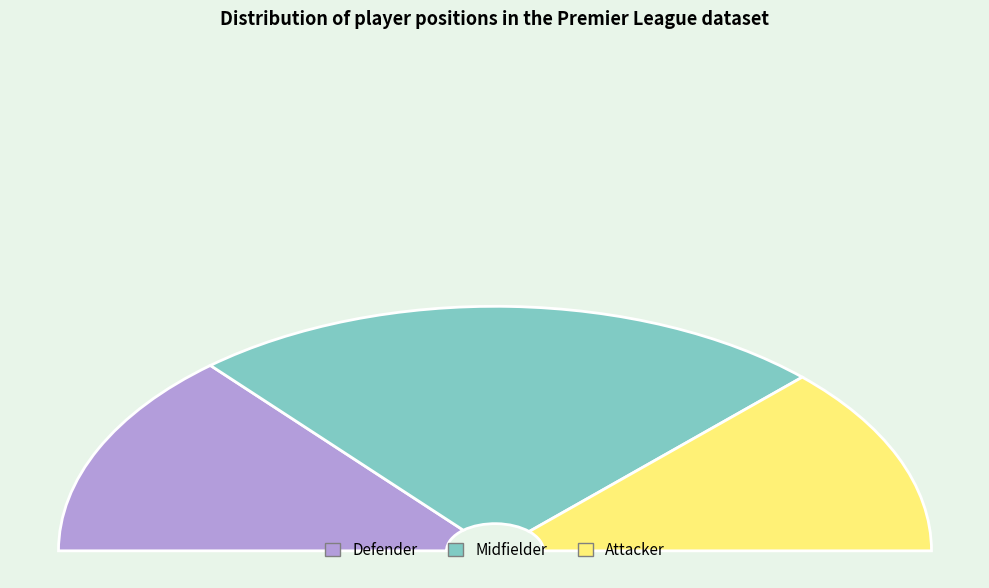

What is the change in value from Defender to Midfielder?

+107